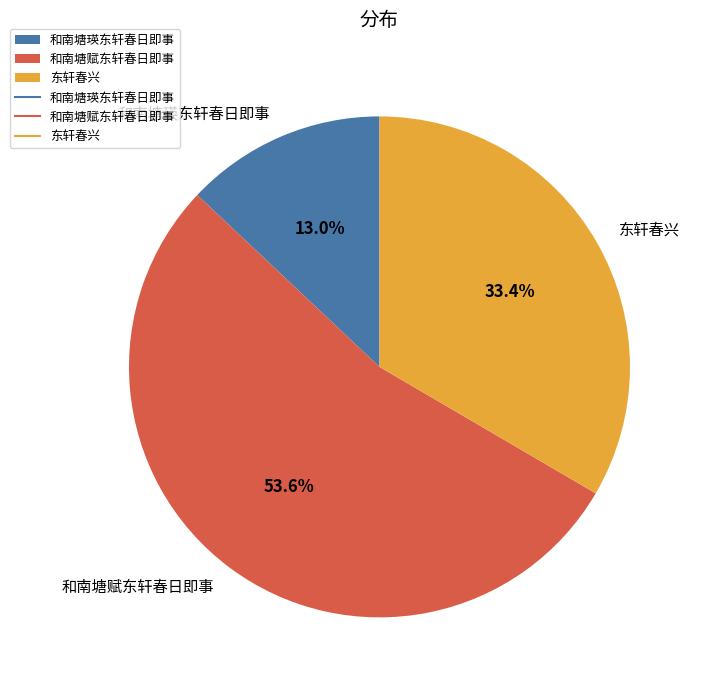

Which has a higher value, 东轩春兴 or 和南塘瑛东轩春日即事?

东轩春兴